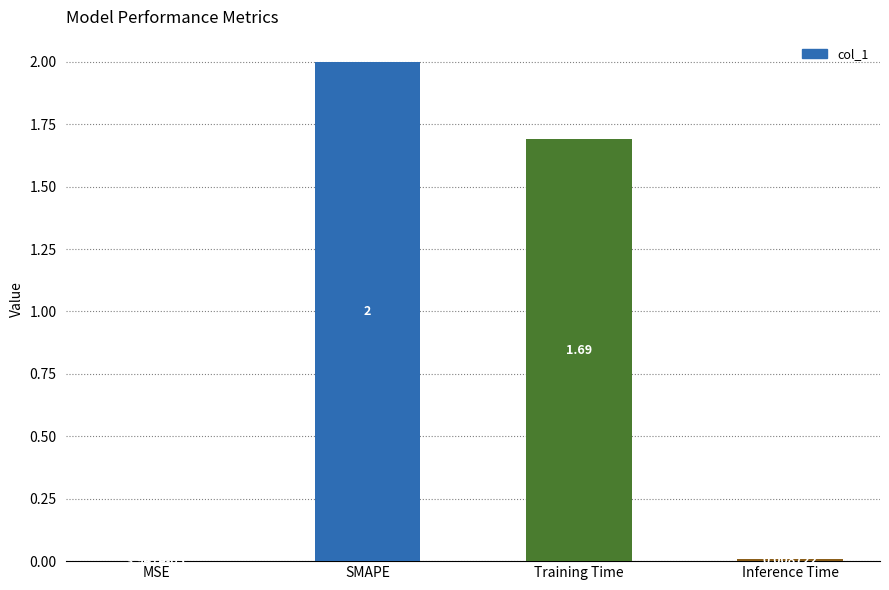

The chart shows a value of 0.4 at SMAPE. True or false?

False